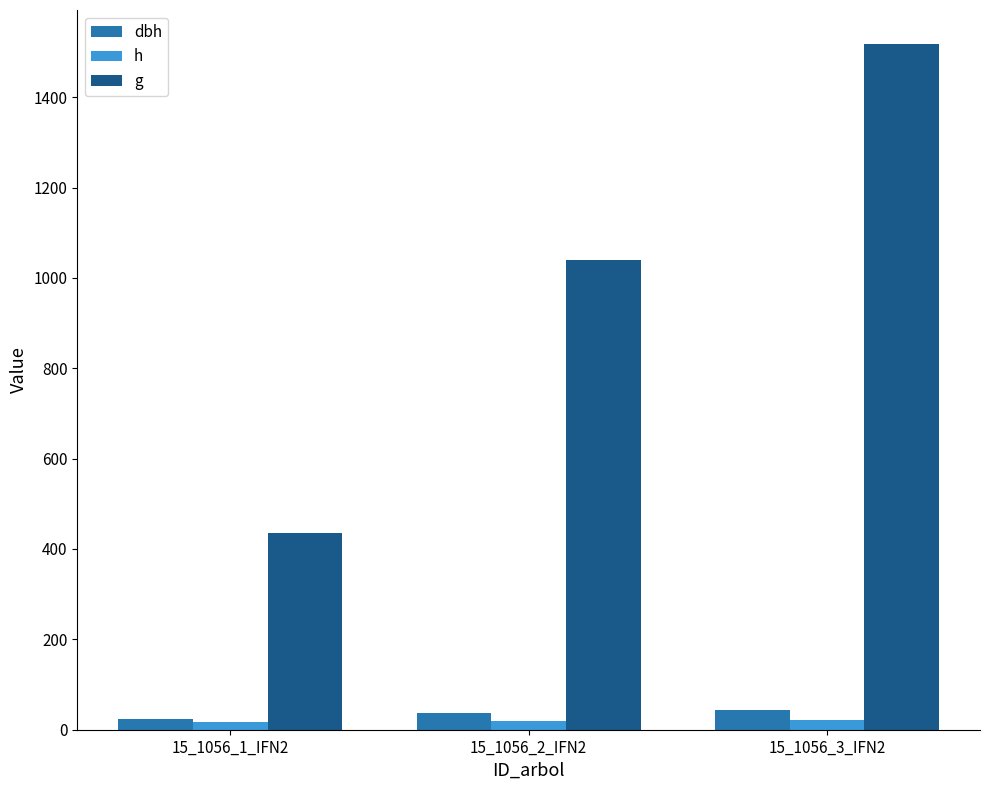

Are the bars grouped side by side (vs. stacked)?

Yes